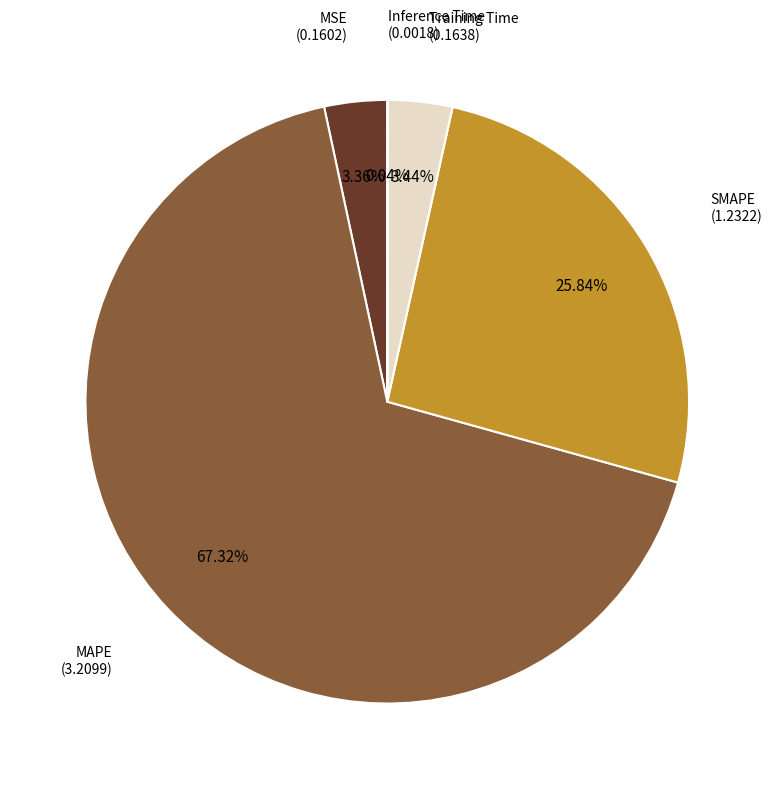

Which slice is the largest?

MAPE